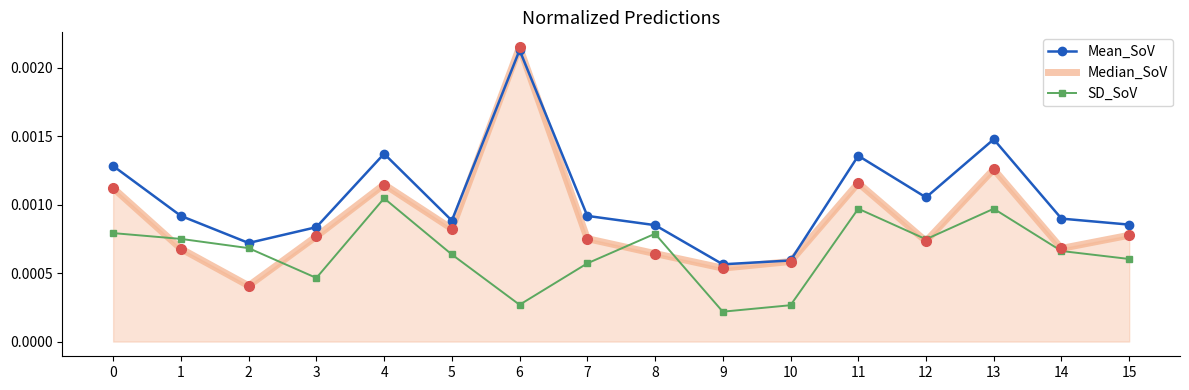

Which category has the lowest value in the Mean_SoV series?

9